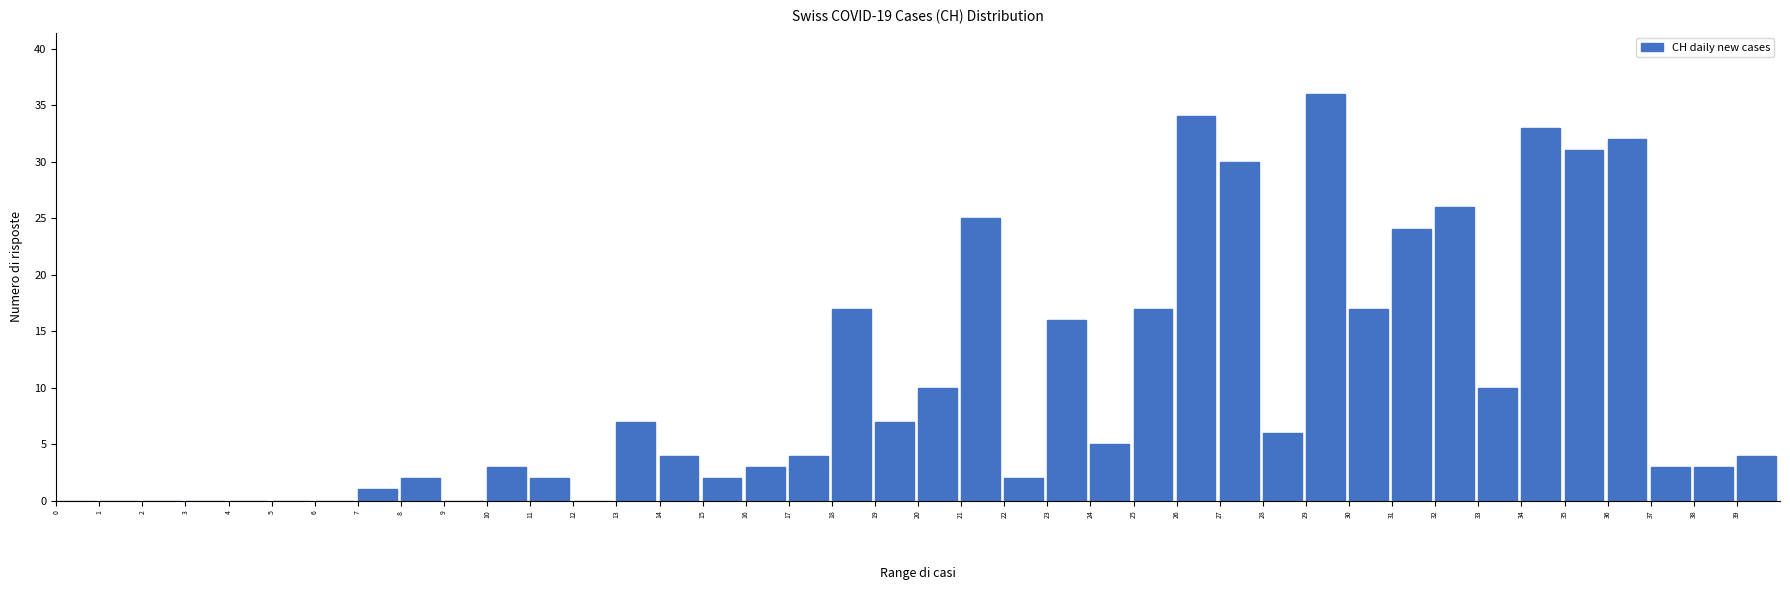

What is the ratio of the value at 21 to the value at 23?

1.6